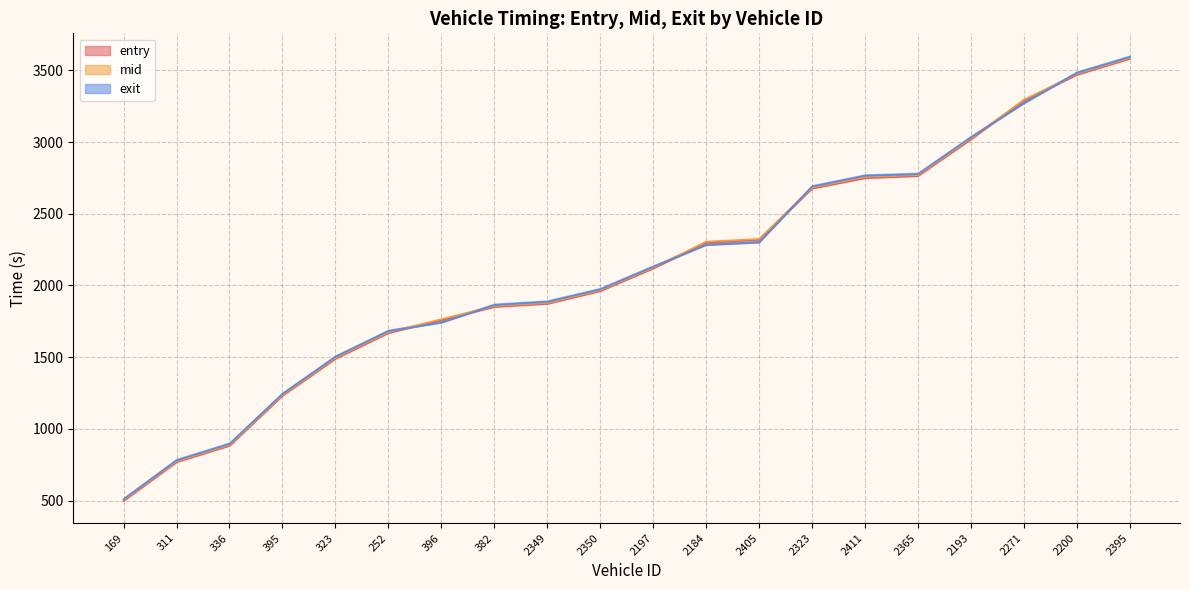

Reading left to right, extract all data points from this chart.

entry: 169=498.9	311=768.9	336=883.0	395=1232.1	323=1489.0	252=1668.7	396=1758.7	382=1850.9	2349=1872.2	2350=1960.8	2197=2118.7	2184=2298.9	2405=2319.2	2323=2675.9	2411=2748.6	2365=2763.1	2193=3018.7	2271=3288.6	2200=3468.7	2395=3580.8
mid: 169=504.4	311=775.0	336=888.3	395=1237.5	323=1495.6	252=1675.1	396=1765.1	382=1857.1	2349=1878.3	2350=1966.5	2197=2124.6	2184=2305.5	2405=2324.5	2323=2682.3	2411=2756.4	2365=2769.3	2193=3025.4	2271=3294.6	2200=3475.2	2395=3586.5
exit: 169=509.4	311=781.0	336=895.3	395=1243.6	323=1502.4	252=1681.9	396=1741.6	382=1863.6	2349=1885.8	2350=1972.6	2197=2130.2	2184=2282.6	2405=2300.3	2323=2689.1	2411=2764.6	2365=2775.9	2193=3032.3	2271=3270.5	2200=3481.5	2395=3592.6